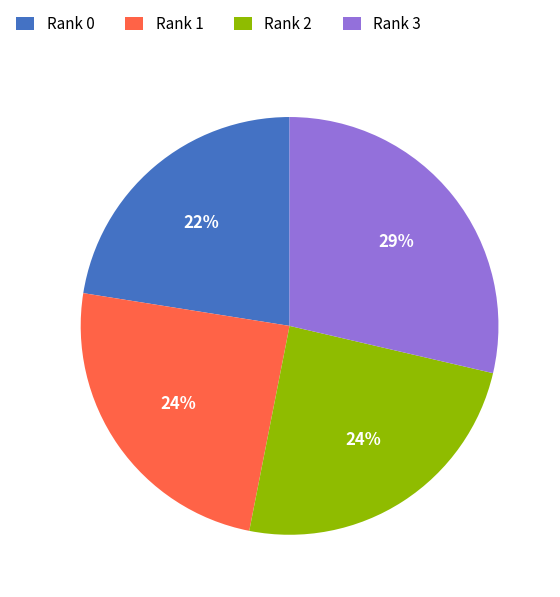

How many slices are in this pie chart?

4